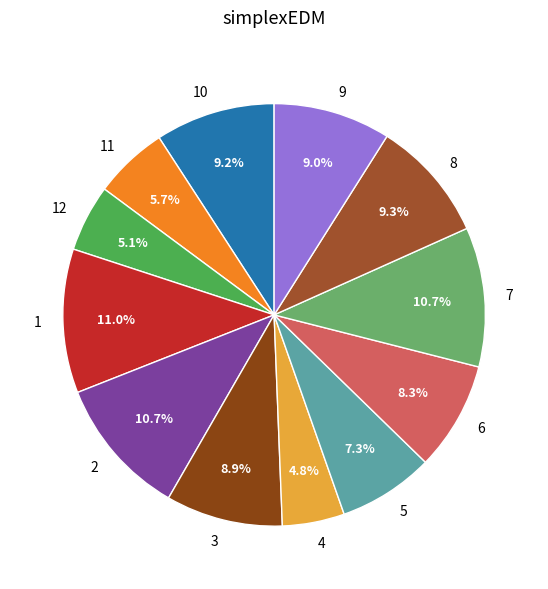

To the nearest percent, what is the average slice percentage?

8%